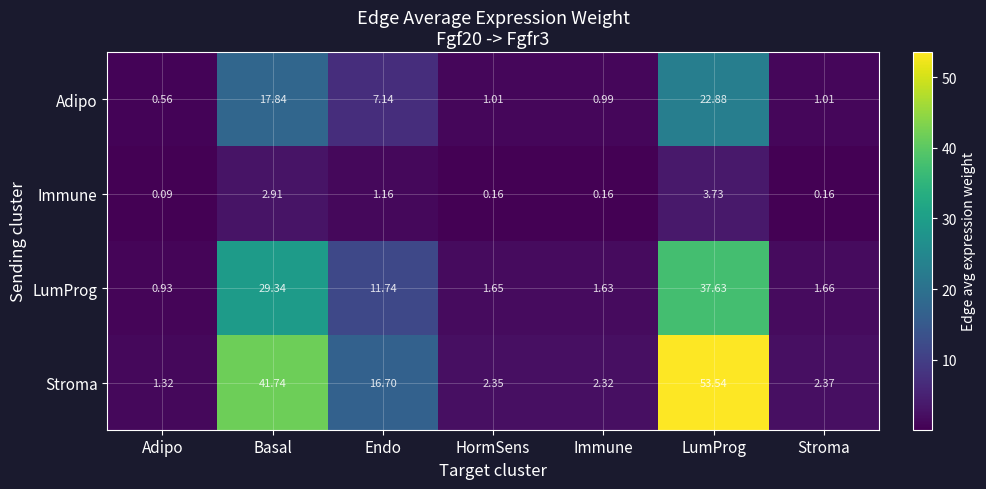

At which label does Adipo reach its minimum?

Adipo